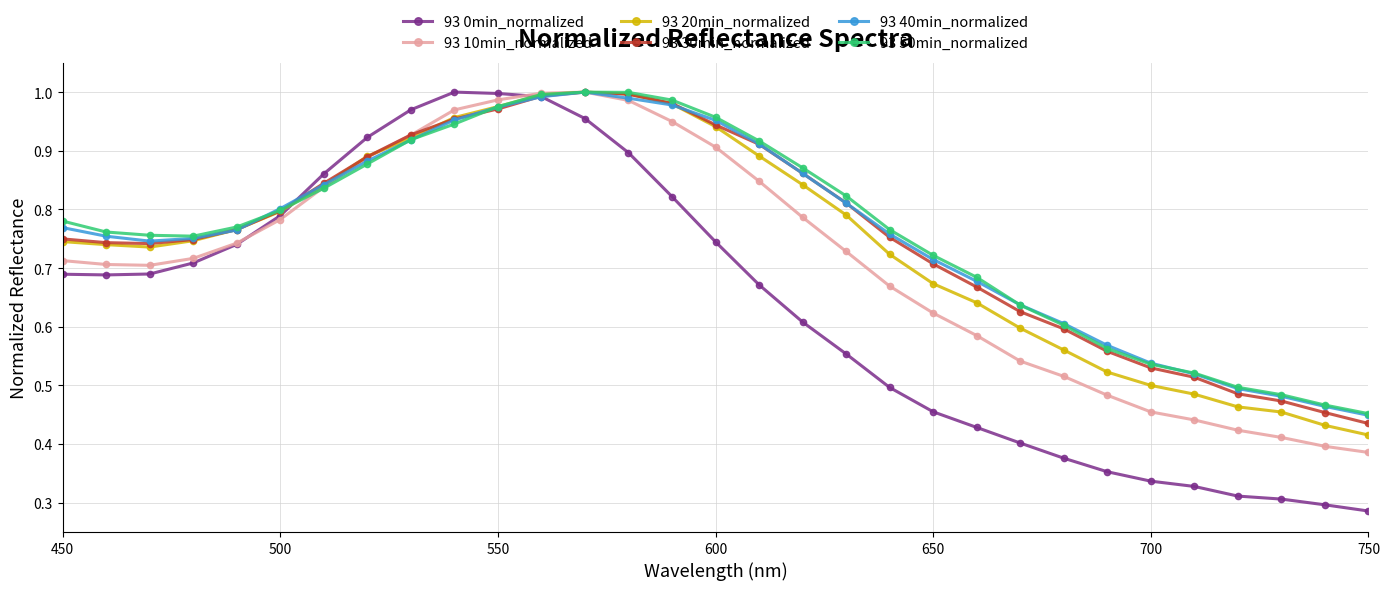

Does the chart display data point markers on the line(s)?

Yes